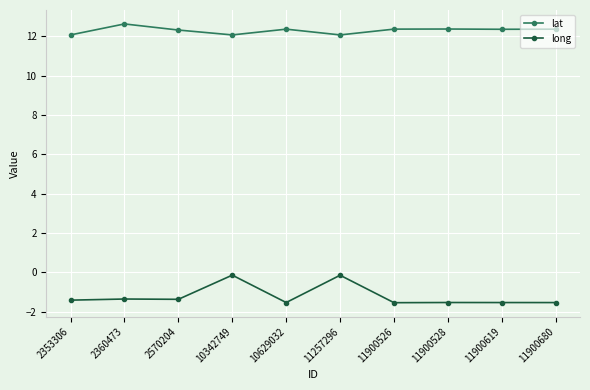

True or false: lat has more than 0 interior local peaks.

True